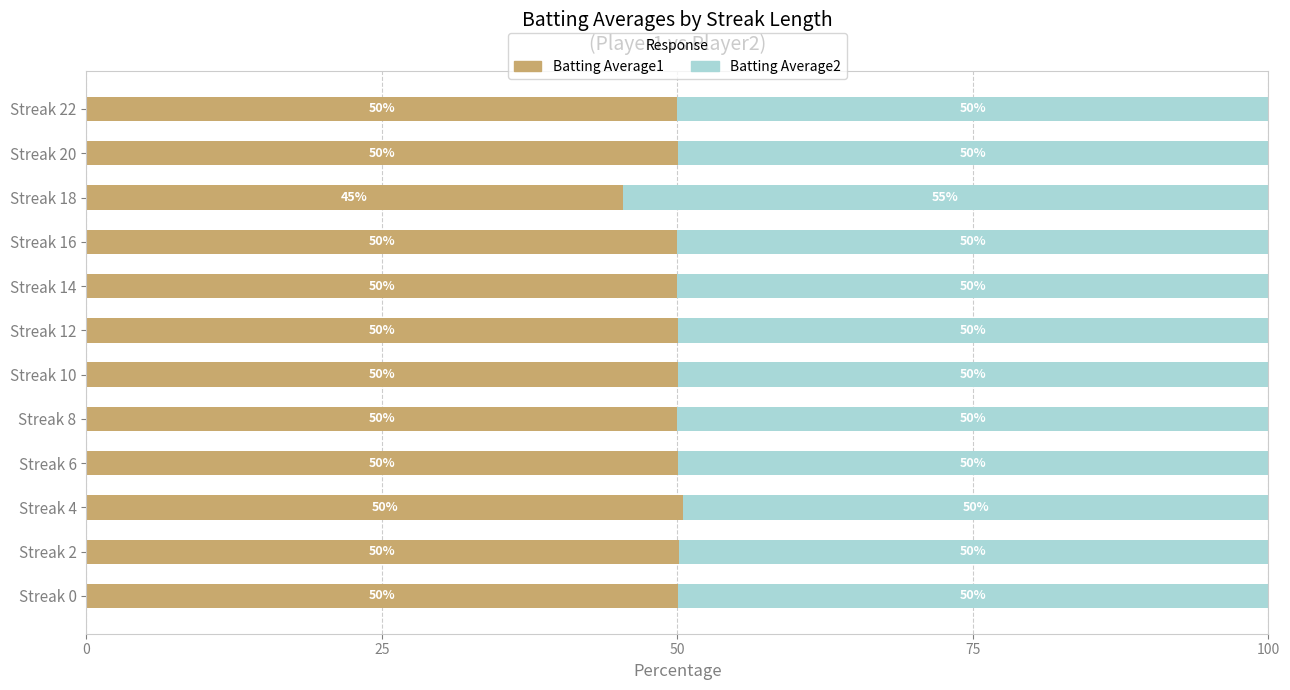

At which label does Batting Average1 reach its minimum?

Streak 18